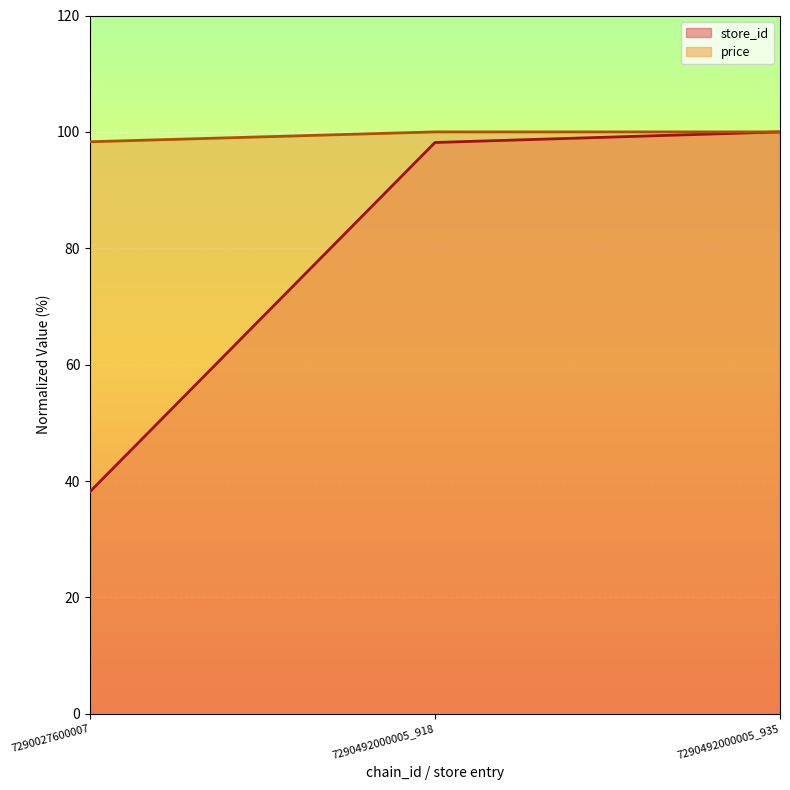

What is the sum of all price values?

298.3